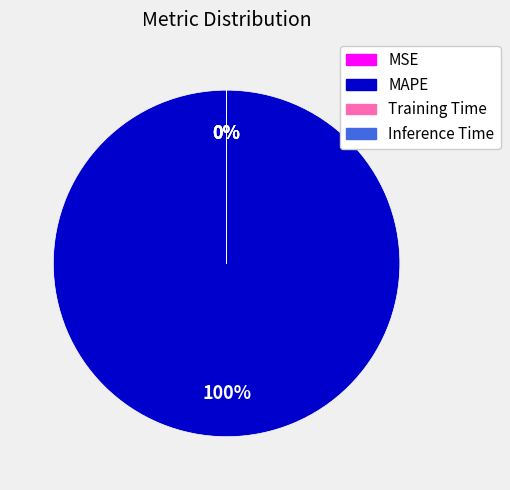

What is the largest slice in the pie chart?

MAPE